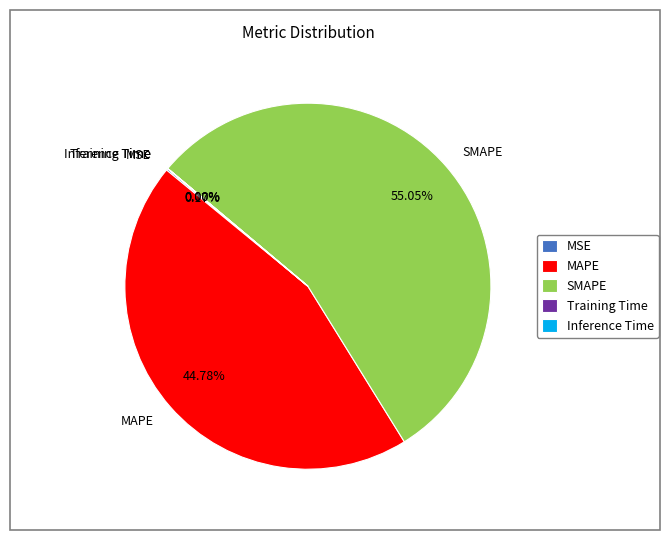

Does SMAPE account for over 50% of the chart?

Yes